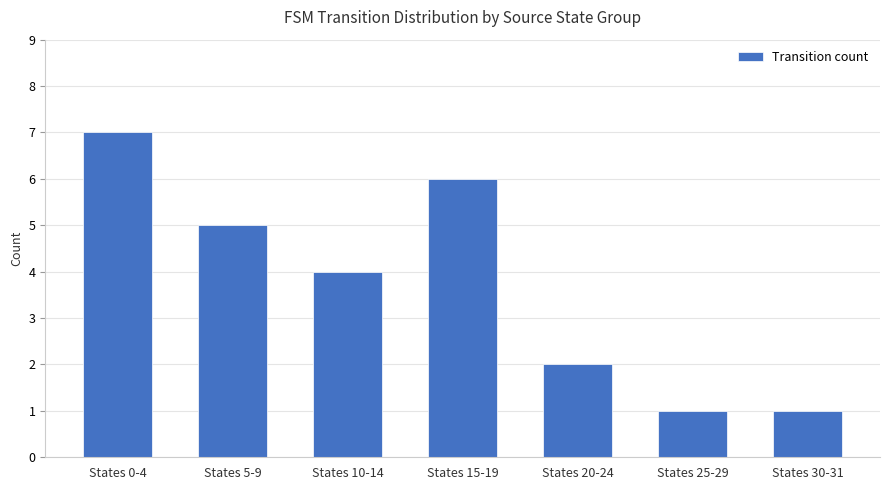

What is the sum of the values at States 5-9 and States 0-4?

12